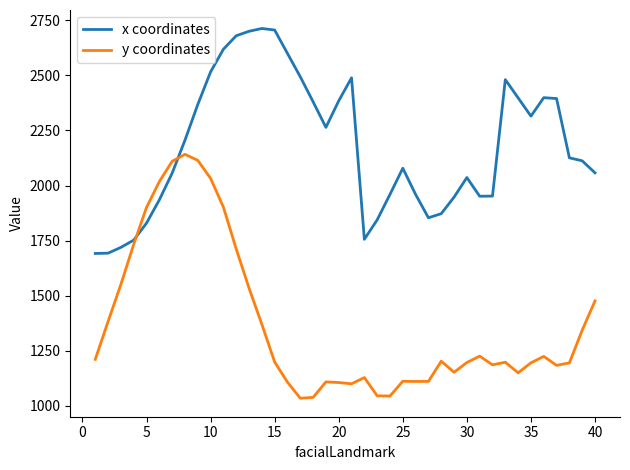

List the series in order of their peak value, highest first.

x coordinates, y coordinates